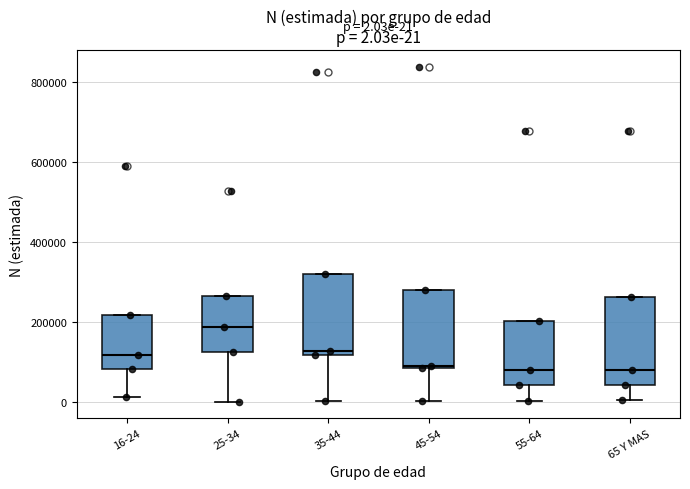

Which box has the highest median line?

25-34